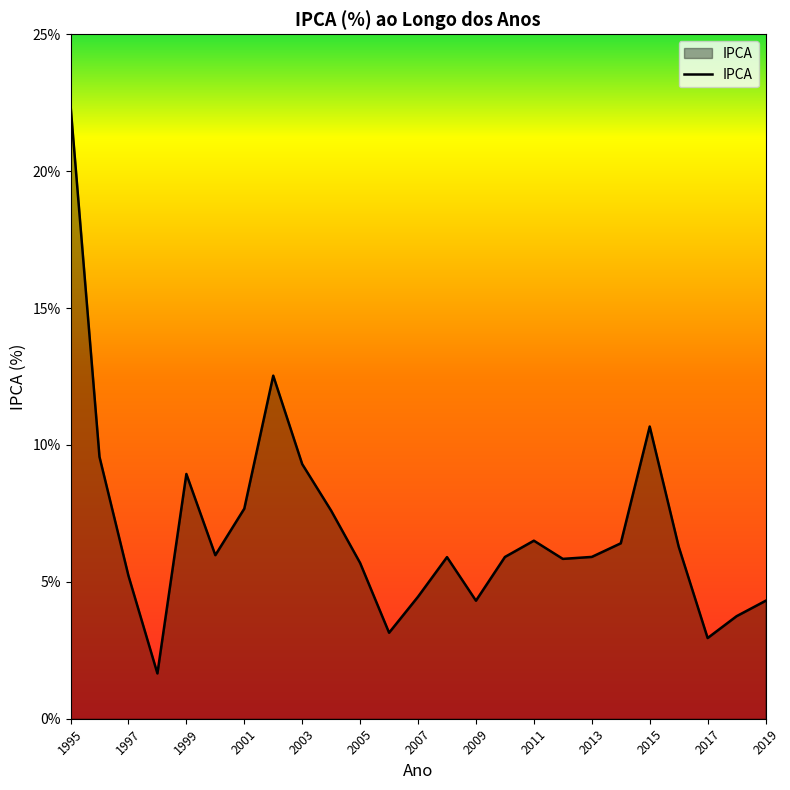

What is the minimum value shown in the chart?

1.7